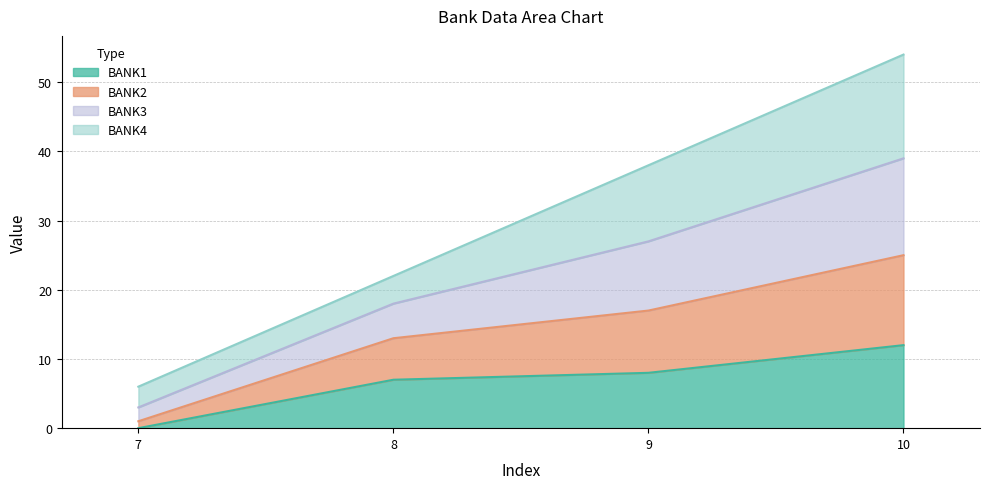

At which category is the sum across all series the highest?

10